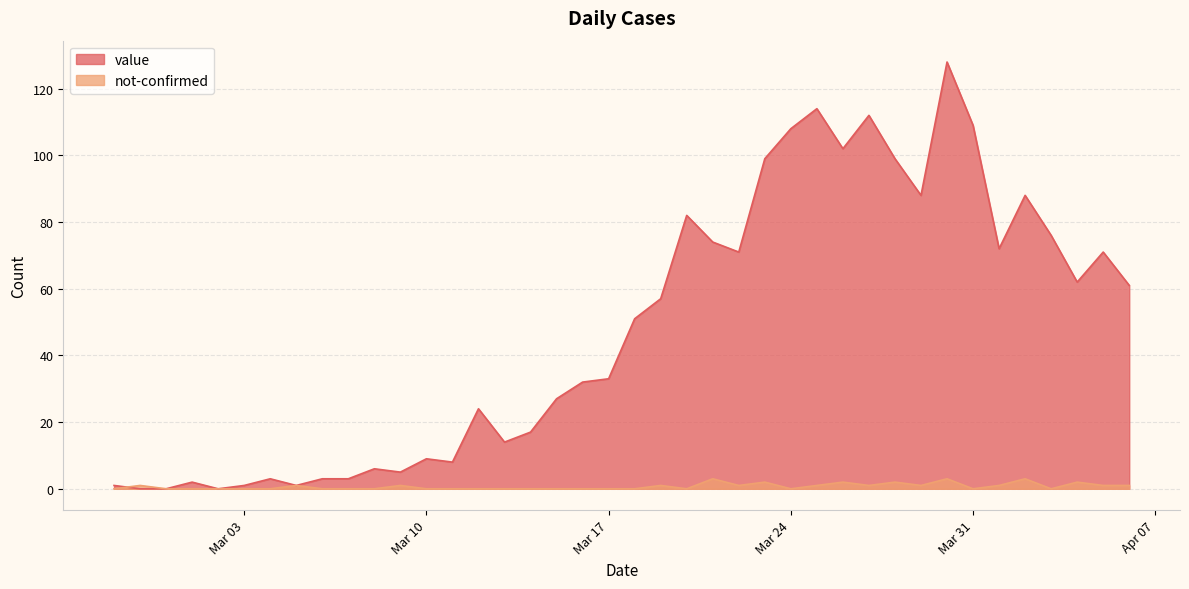

Is the value of value at 2020-03-01 greater than the value of not-confirmed at 2020-04-01?

Yes